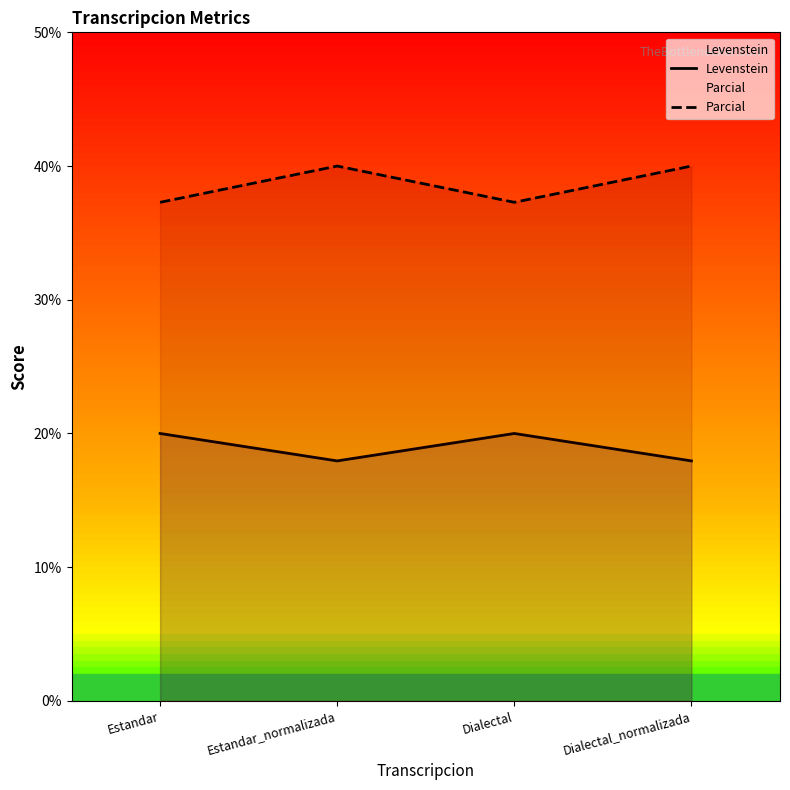

What are all the series names shown in the legend?

Levenstein, Parcial